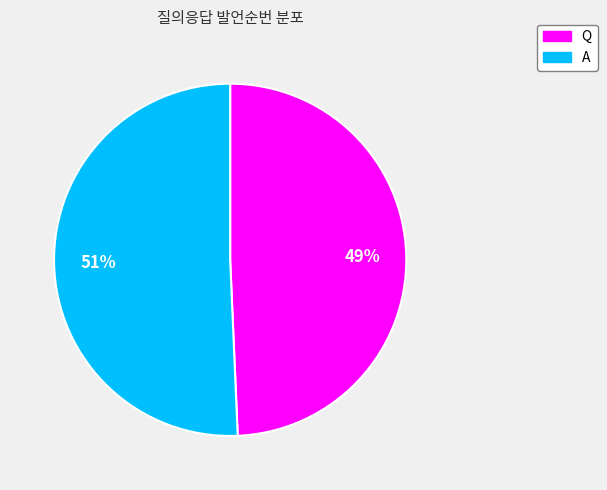

Rank the categories by value from lowest to highest.

Q, A